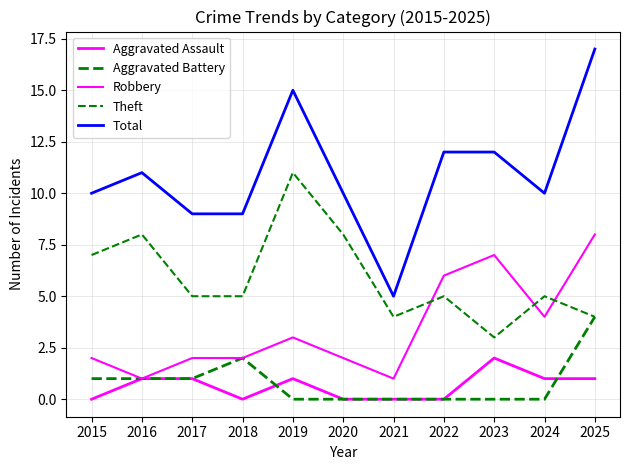

What is the sum of all Aggravated Battery values?

9